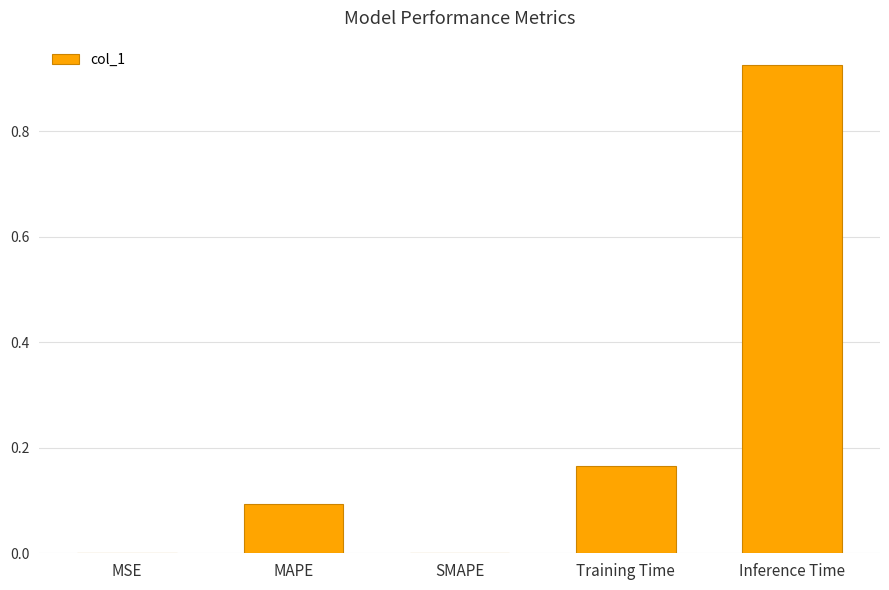

What is the sum of all values?

1.2